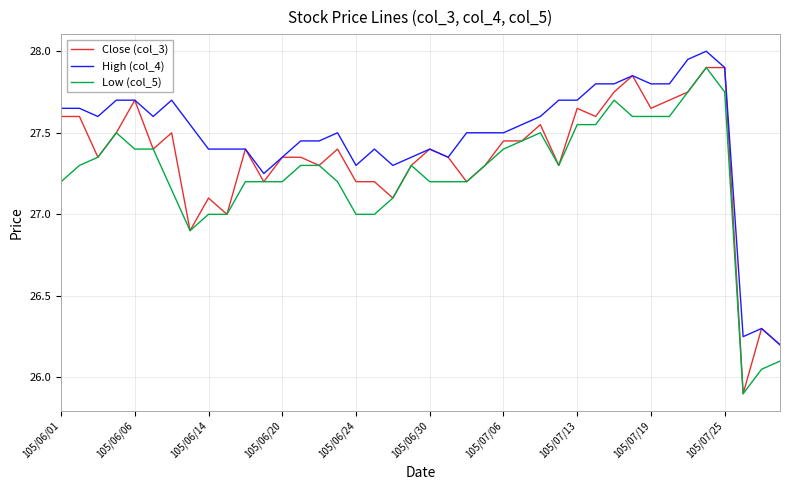

What is the greatest value displayed?

28.0